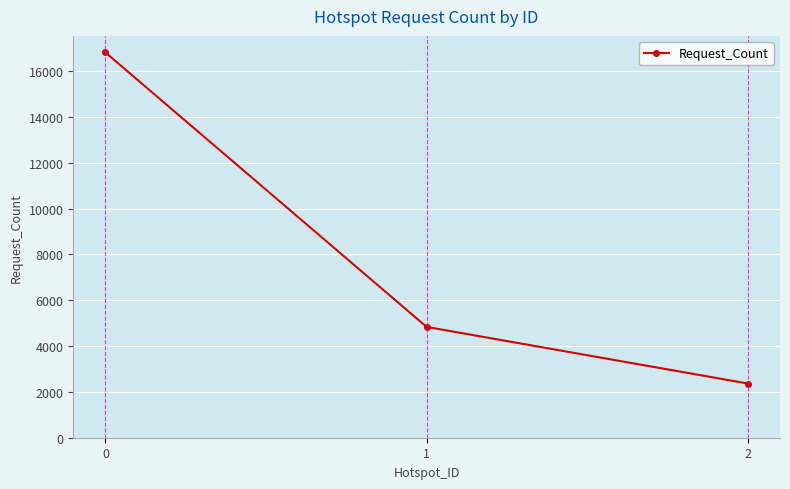

At which category does the chart reach its minimum across all series?

2